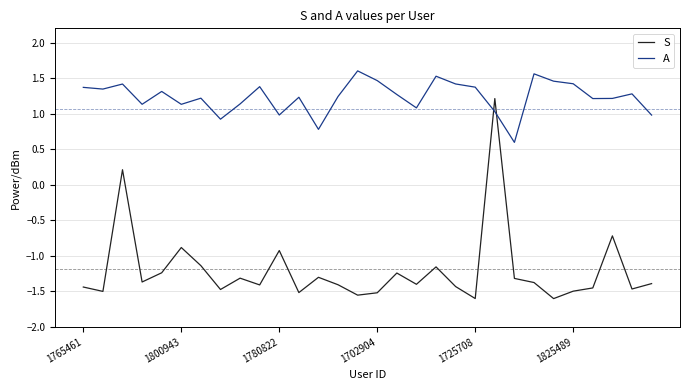

How many intersections are there between A and S?

2